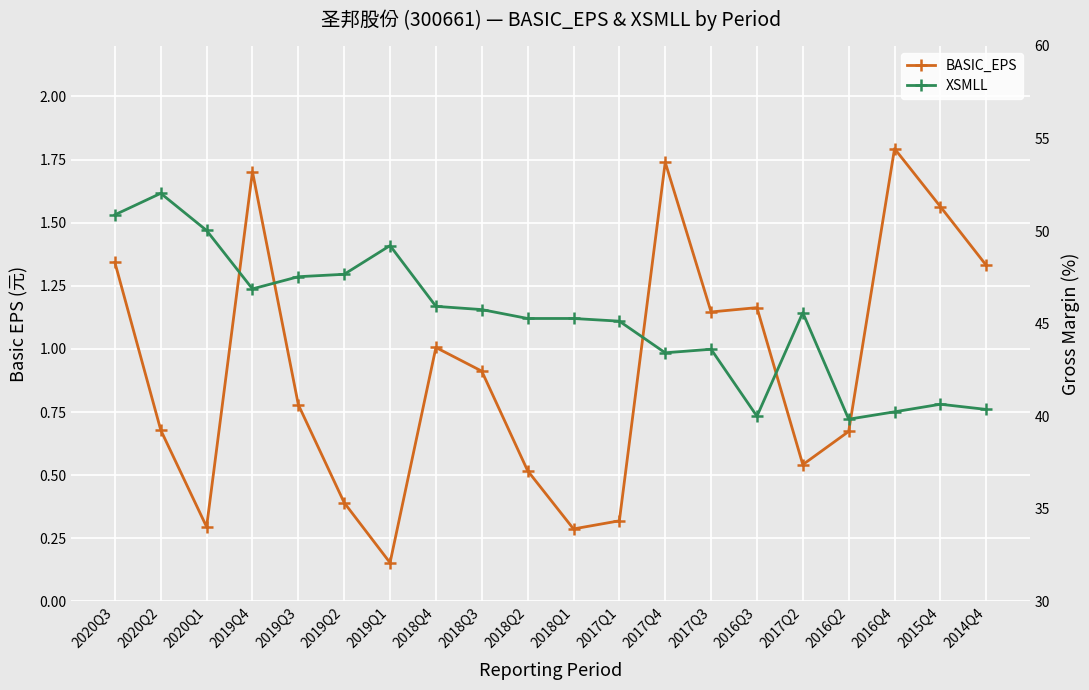

At which label does XSMLL reach its peak?

2020Q2